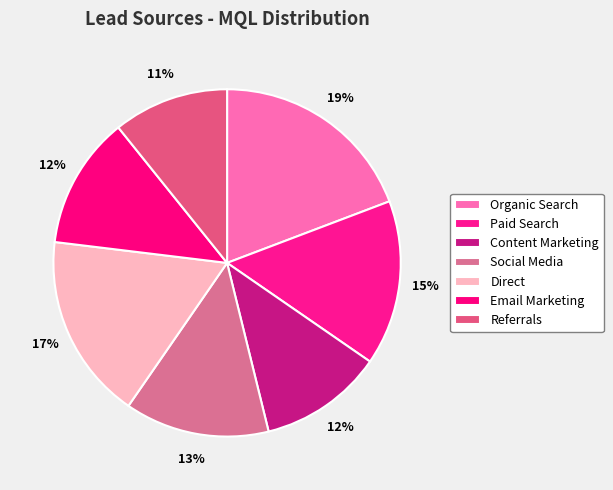

To the nearest percent, what percentage of the pie is Organic Search?

19%